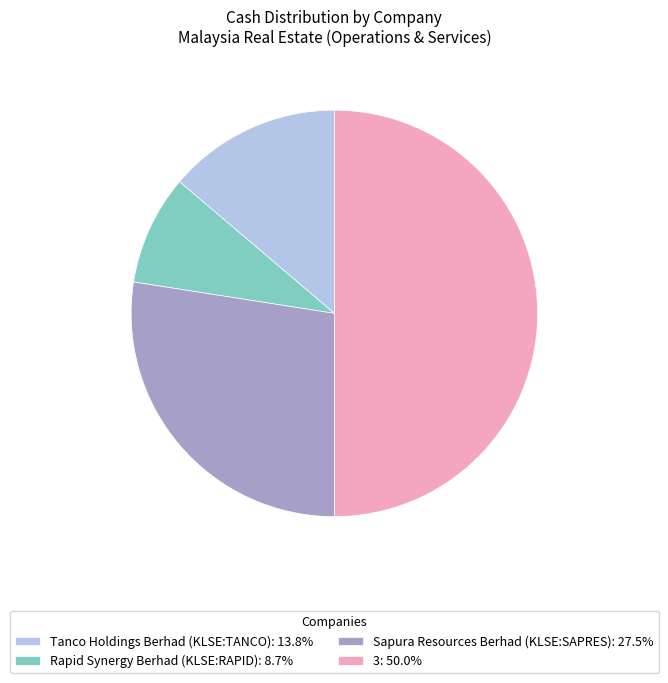

What is the ratio of the value at Sapura Resources Berhad (KLSE:SAPRES): 27.5% to the value at Tanco Holdings Berhad (KLSE:TANCO): 13.8%?

2.0